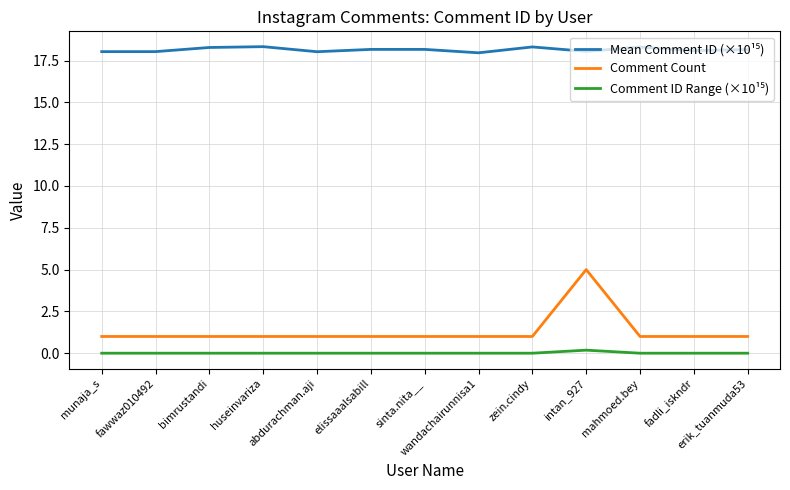

What is the total value across all series at fadli_iskndr?

19.1